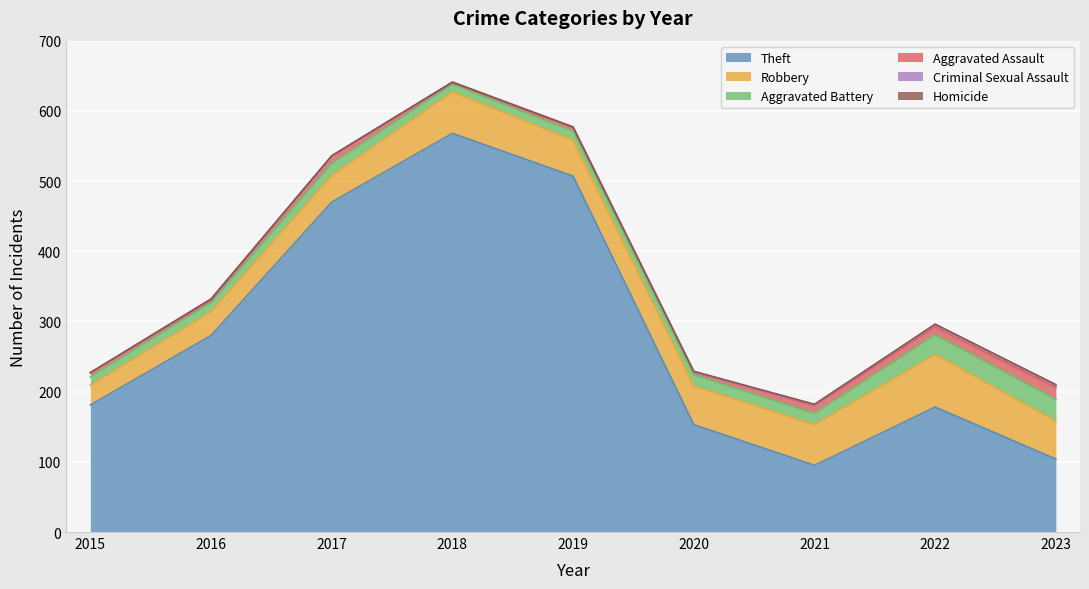

Reading left to right, transcribe all the data shown in this chart.

Theft: 181	280	470	568	507	153	95	178	104
Robbery: 28	34	38	59	51	55	58	75	54
Aggravated Battery: 12	13	17	11	13	16	16	28	31
Aggravated Assault: 6	3	10	2	5	4	11	11	17
Criminal Sexual Assault: 0	2	1	1	1	0	1	4	3
Homicide: 0	0	0	0	0	1	1	0	1